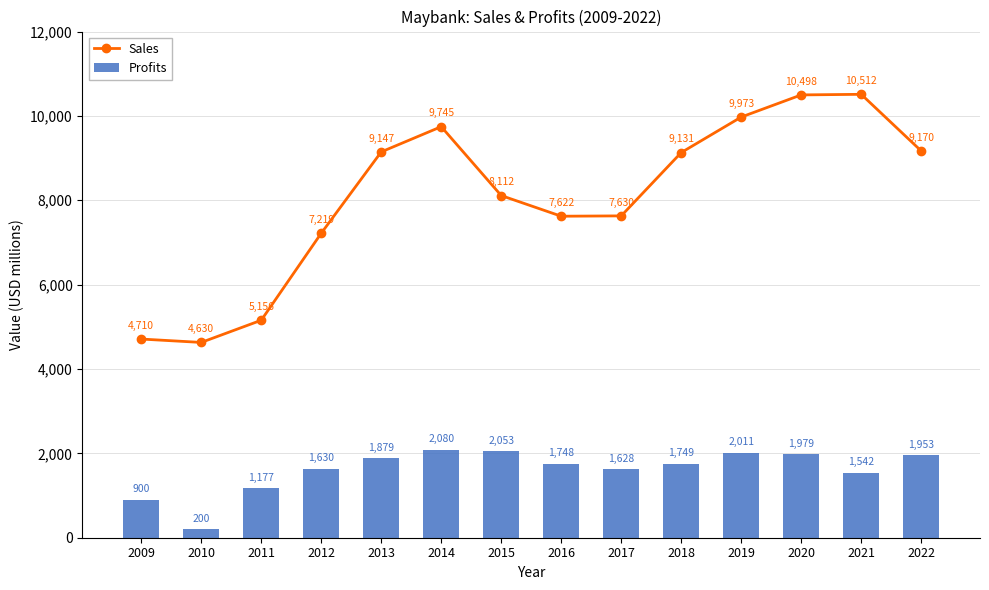

What is the smallest value displayed?

200.0